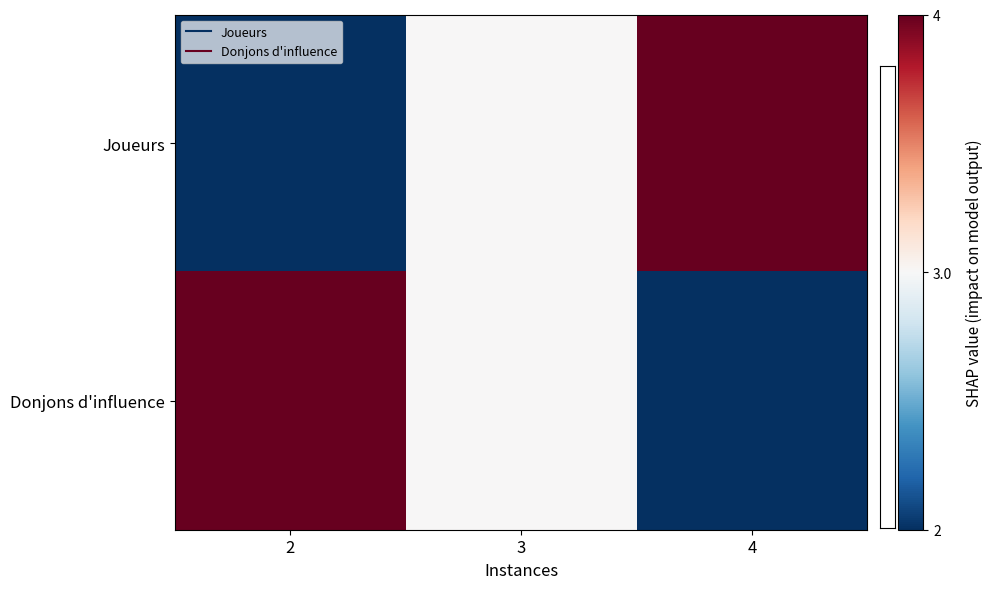

Count the number of categories in the chart.

3